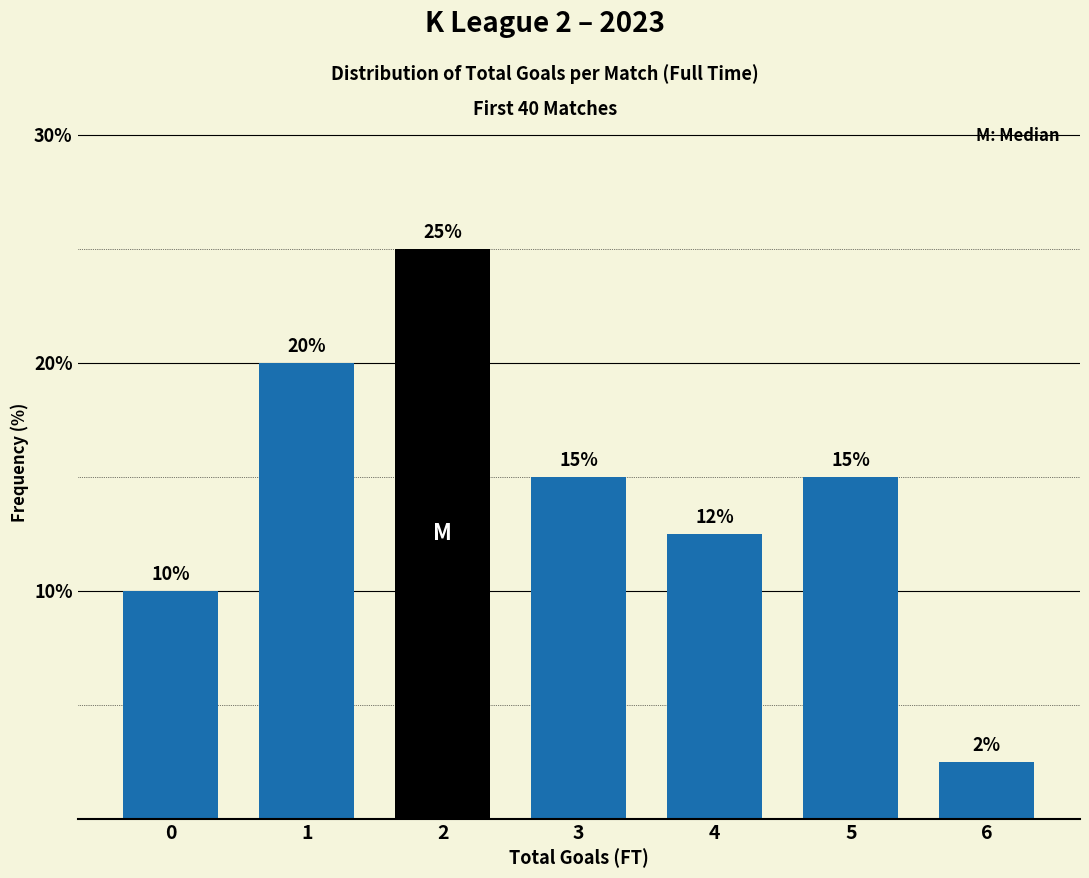

What is the value of the 3rd bar from the left?

25.0